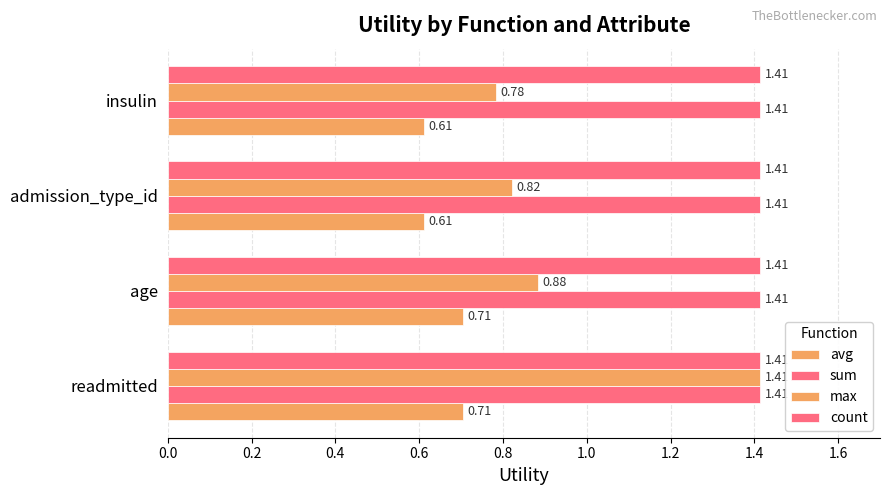

How many series are shown in this chart?

4